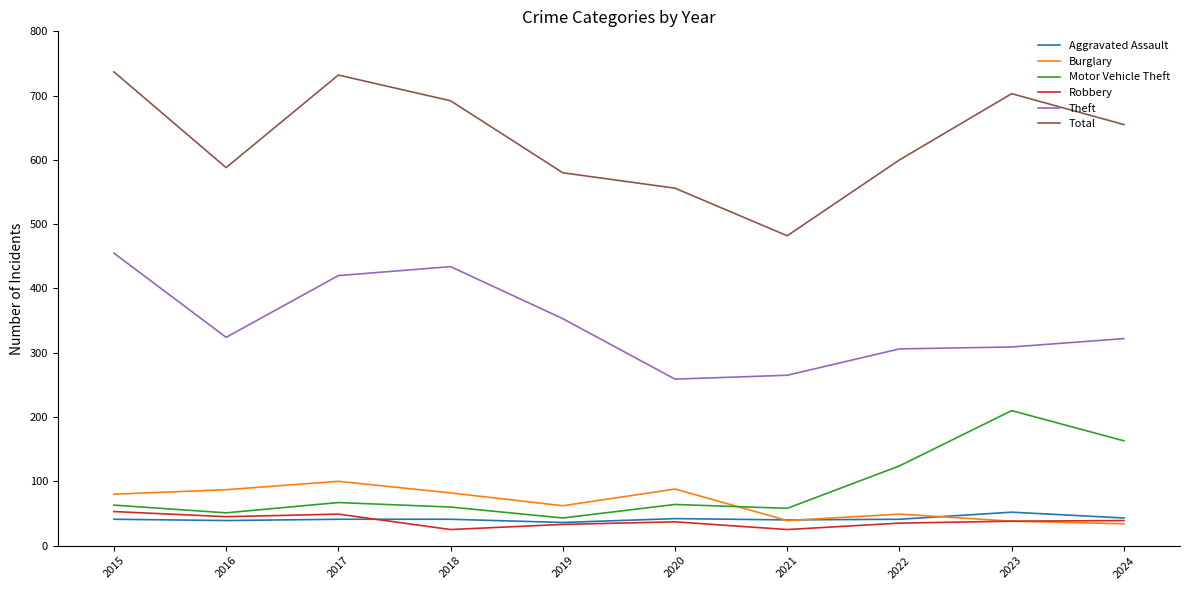

Read the Total value at 2023, to the nearest 50.

700